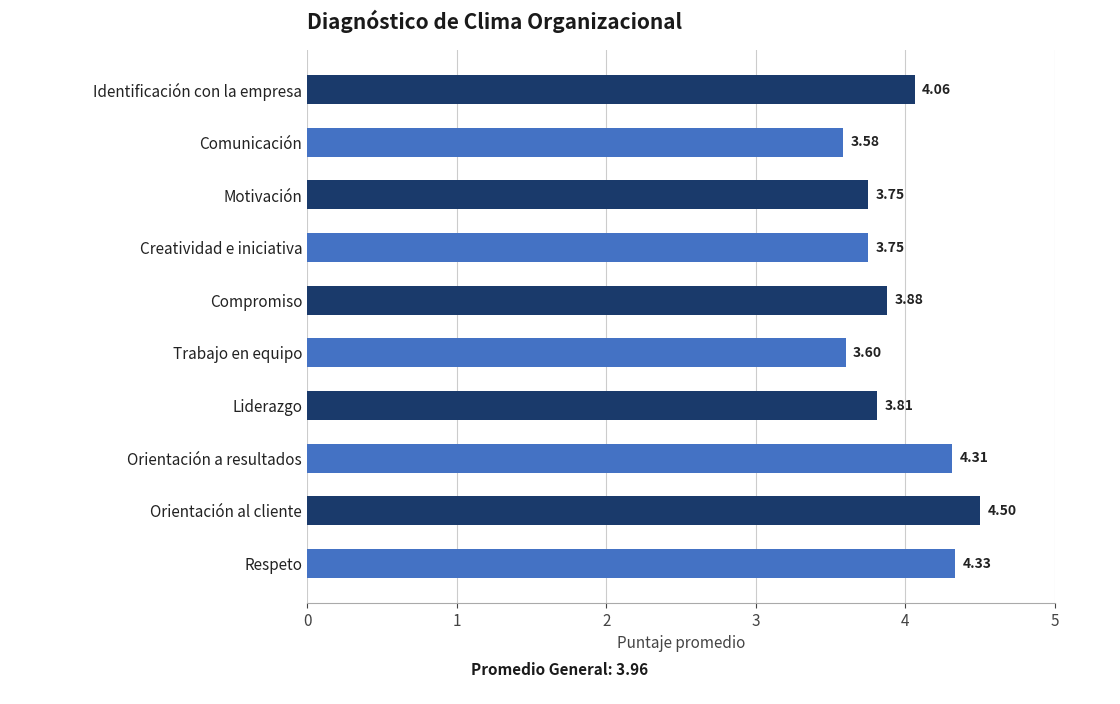

Where is the data nearest to the value 4?

Identificación con la empresa